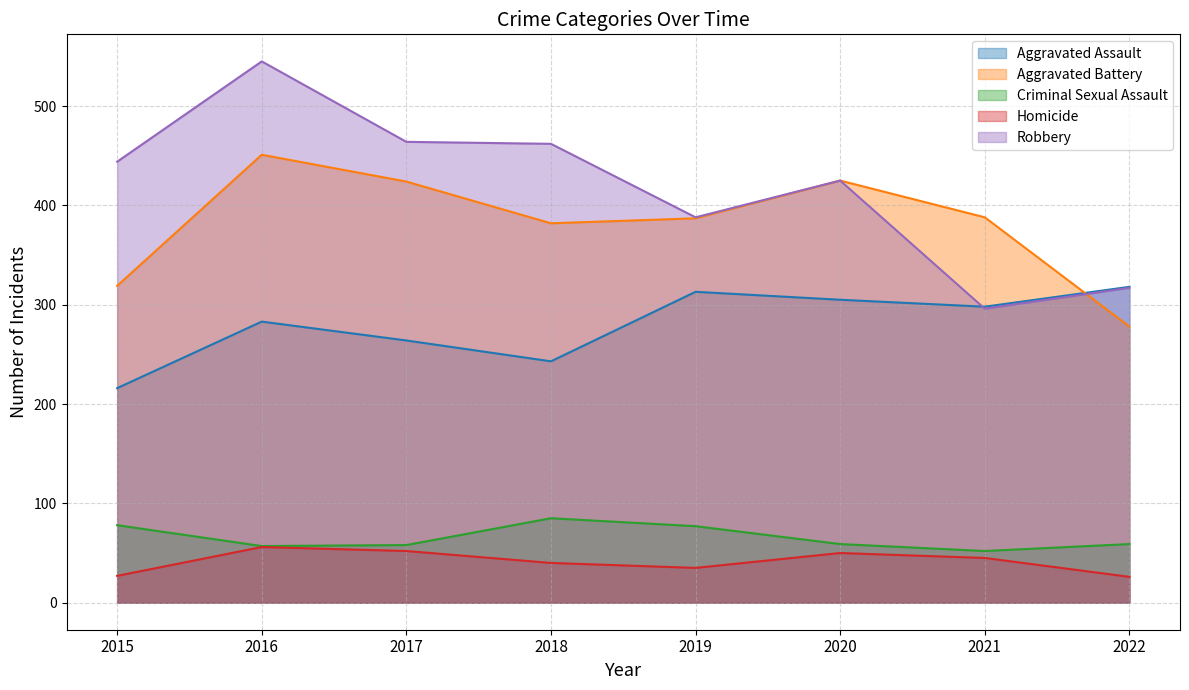

True or false: Criminal Sexual Assault has more than 0 interior local peaks.

True